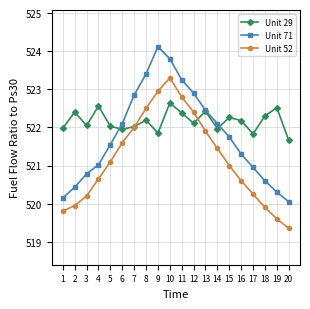

How many interior local valleys does the Unit 29 series have?

6